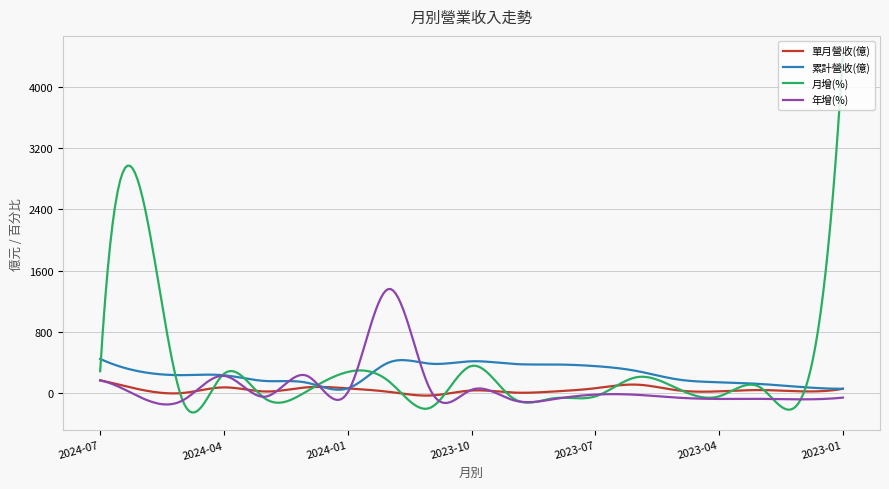

Which series has the widest spread of values?

月增(%)